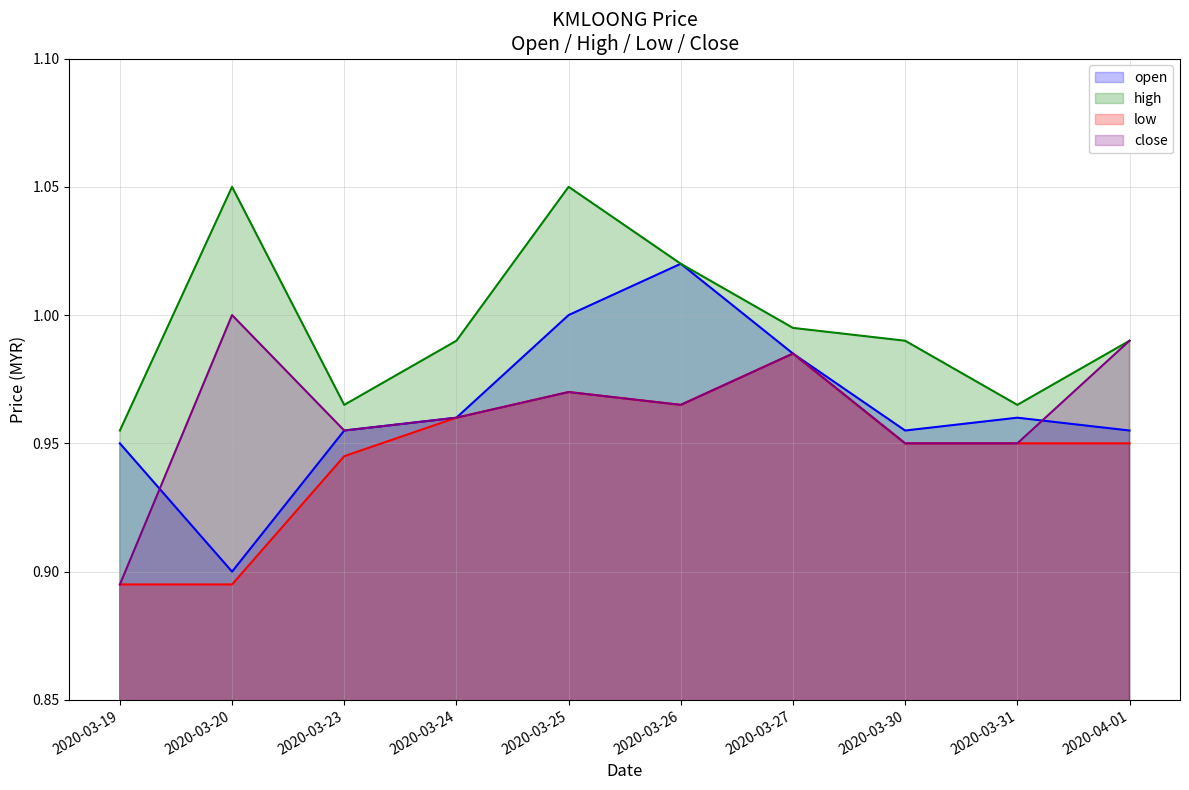

What is the value of the open (line) point at the 3rd from the left?

1.0